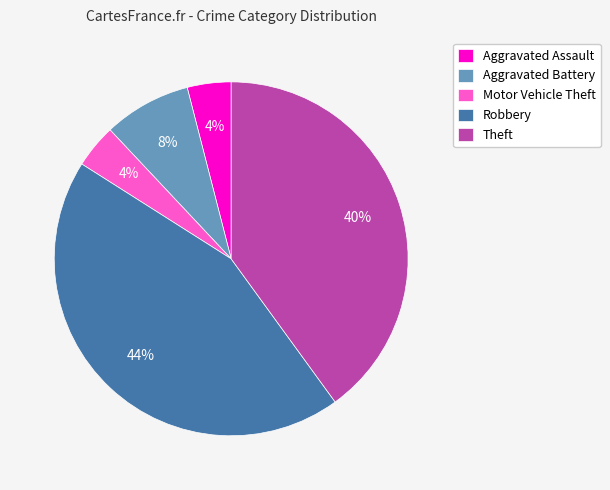

To the nearest percent, what is the difference between the Aggravated Battery and Aggravated Assault slice percentages?

4%